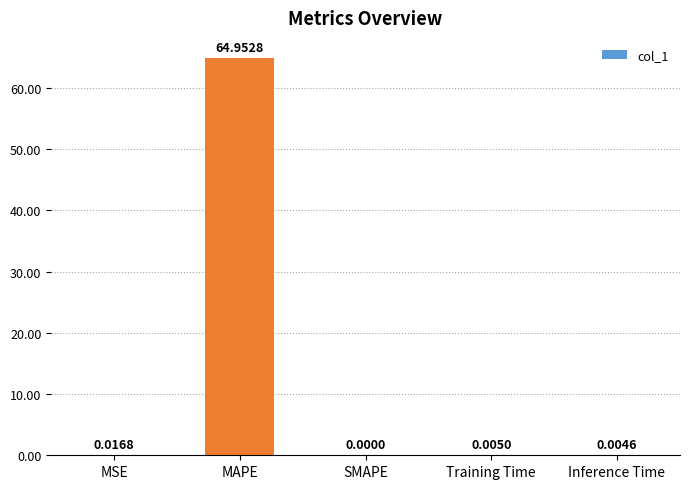

True or false: the data shows 19.5 at MAPE.

False